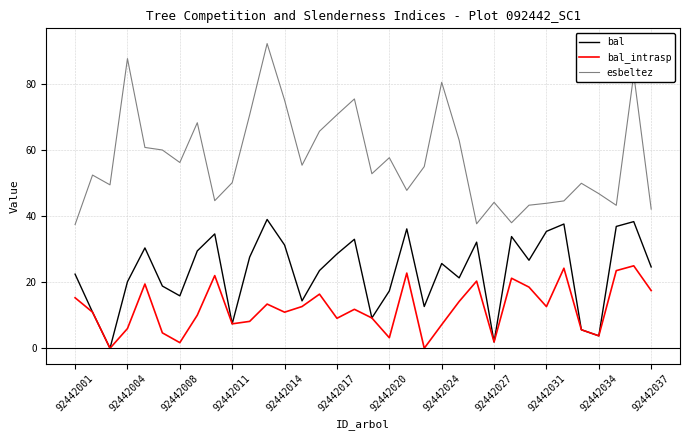

What are all the series names shown in the legend?

bal, bal_intrasp, esbeltez